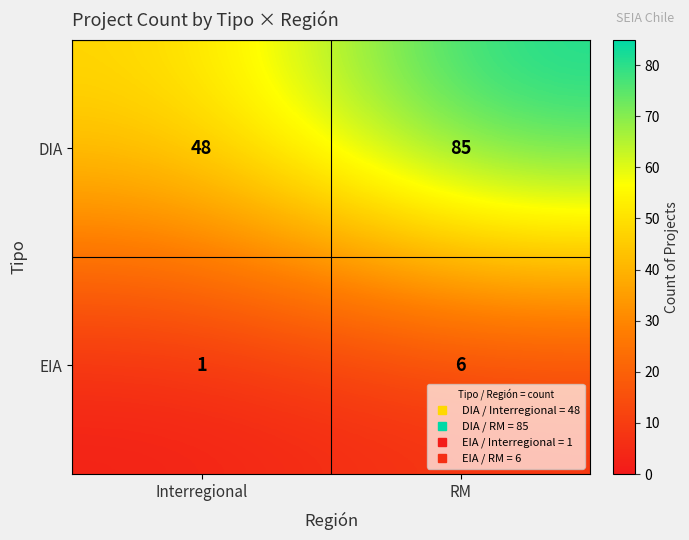

What is the sum of all EIA values?

7